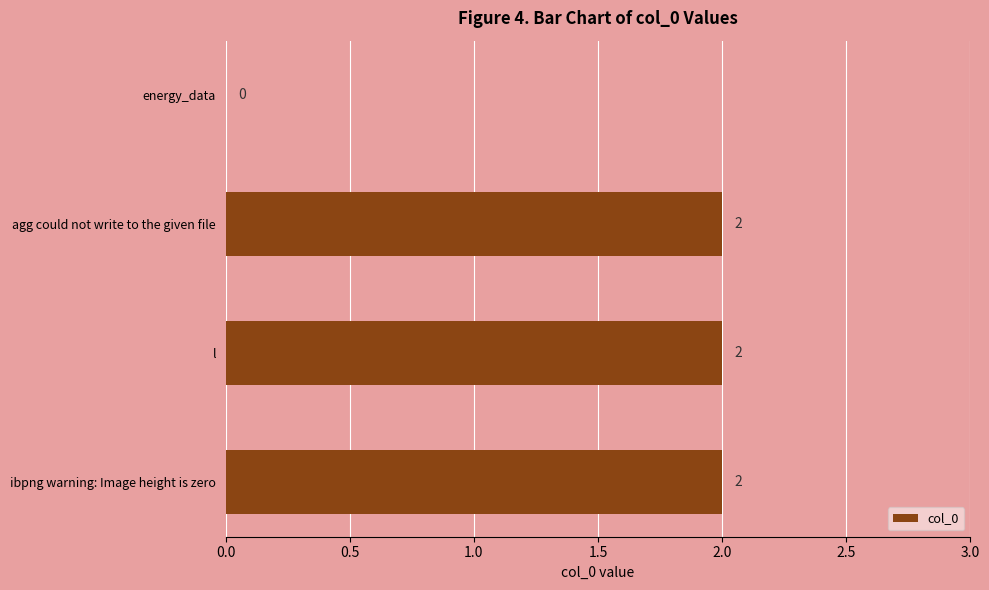

The chart shows a value of 3 at agg could not write to the given file. True or false?

False